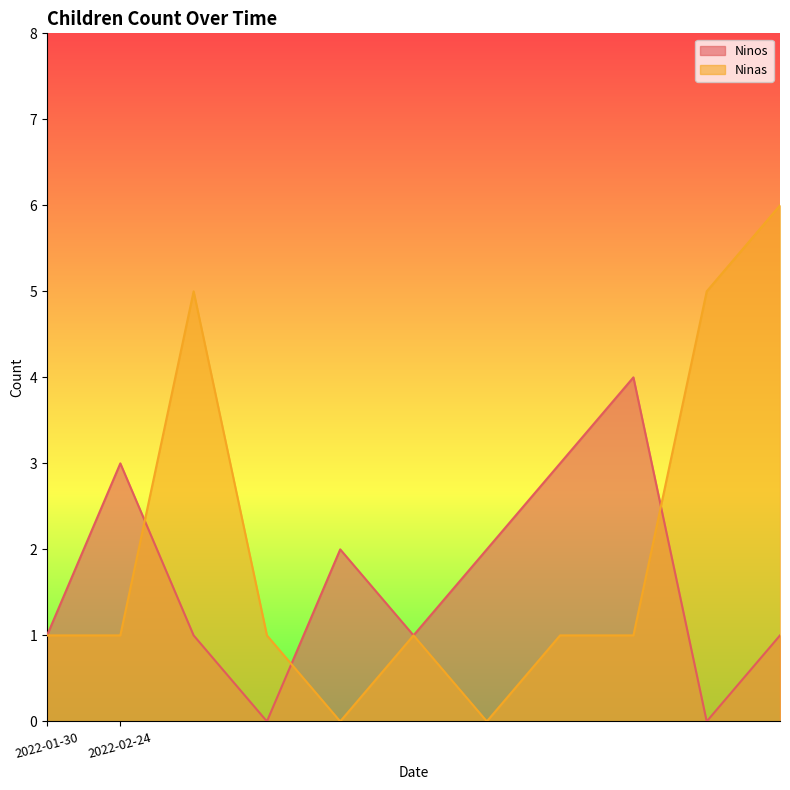

Does the chart display data point markers on the line(s)?

No